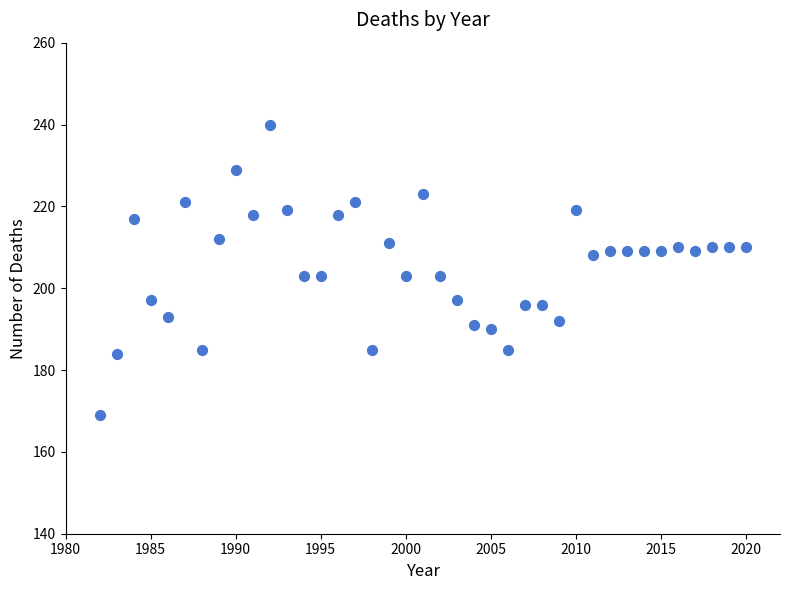

What is the range of Y values (max minus min)?

71